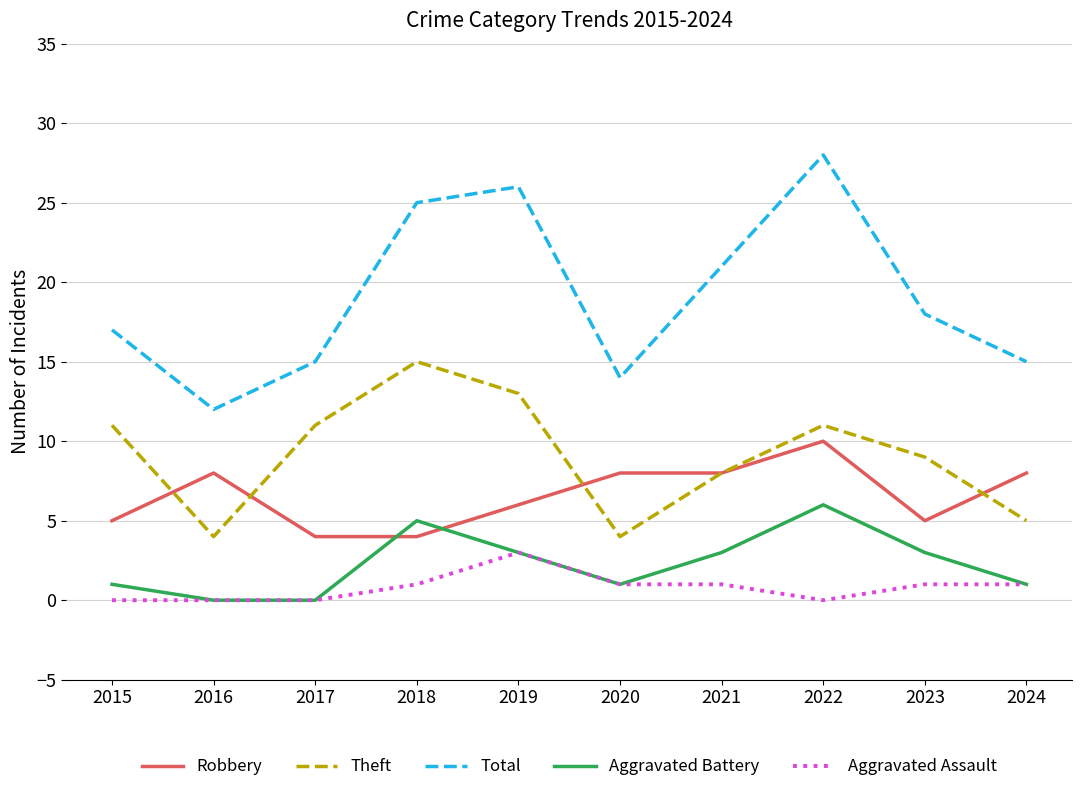

Reading left to right, extract all data points from this chart.

Robbery: 5	8	4	4	6	8	8	10	5	8
Theft: 11	4	11	15	13	4	8	11	9	5
Total: 17	12	15	25	26	14	21	28	18	15
Aggravated Battery: 1	0	0	5	3	1	3	6	3	1
Aggravated Assault: 0	0	0	1	3	1	1	0	1	1